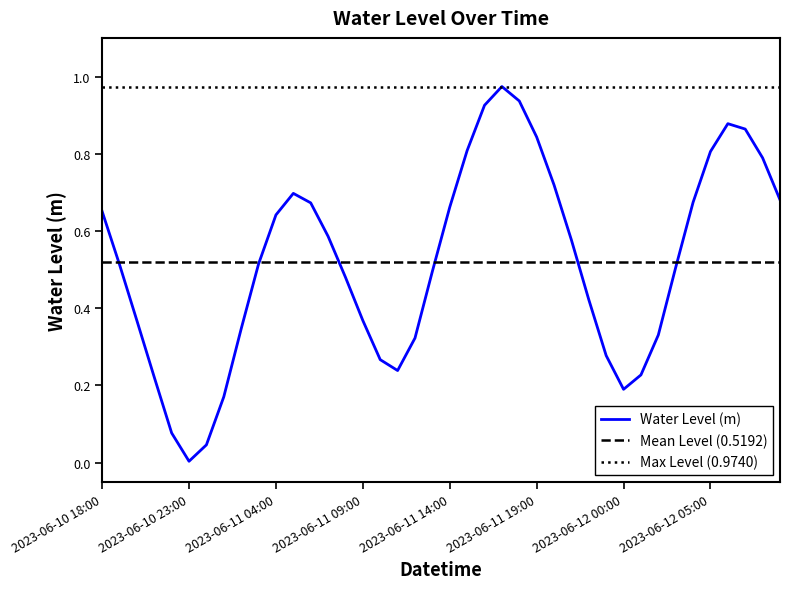

Reading left to right, list all the values displayed in this chart.

2023-06-10 18:00=0.7	2023-06-10 19:00=0.5	2023-06-10 20:00=0.4	2023-06-10 21:00=0.2	2023-06-10 22:00=0.1	2023-06-10 23:00=0.0	2023-06-11 00:00=0.0	2023-06-11 01:00=0.2	2023-06-11 02:00=0.3	2023-06-11 03:00=0.5	2023-06-11 04:00=0.6	2023-06-11 05:00=0.7	2023-06-11 06:00=0.7	2023-06-11 07:00=0.6	2023-06-11 08:00=0.5	2023-06-11 09:00=0.4	2023-06-11 10:00=0.3	2023-06-11 11:00=0.2	2023-06-11 12:00=0.3	2023-06-11 13:00=0.5	2023-06-11 14:00=0.7	2023-06-11 15:00=0.8	2023-06-11 16:00=0.9	2023-06-11 17:00=1.0	2023-06-11 18:00=0.9	2023-06-11 19:00=0.8	2023-06-11 20:00=0.7	2023-06-11 21:00=0.6	2023-06-11 22:00=0.4	2023-06-11 23:00=0.3	2023-06-12 00:00=0.2	2023-06-12 01:00=0.2	2023-06-12 02:00=0.3	2023-06-12 03:00=0.5	2023-06-12 04:00=0.7	2023-06-12 05:00=0.8	2023-06-12 06:00=0.9	2023-06-12 07:00=0.9	2023-06-12 08:00=0.8	2023-06-12 09:00=0.7